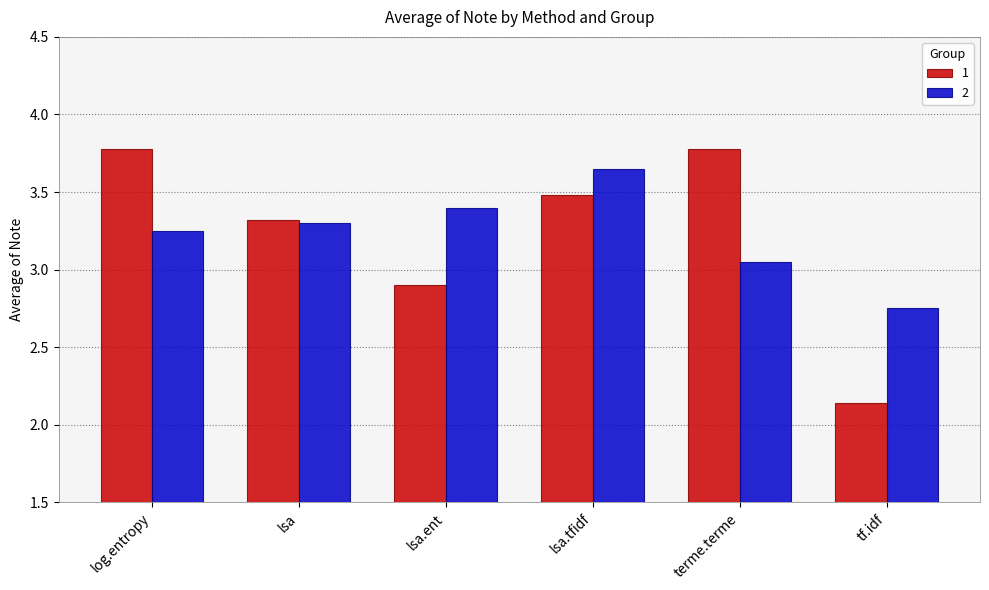

At how many categories does at least one series exceed 2?

6